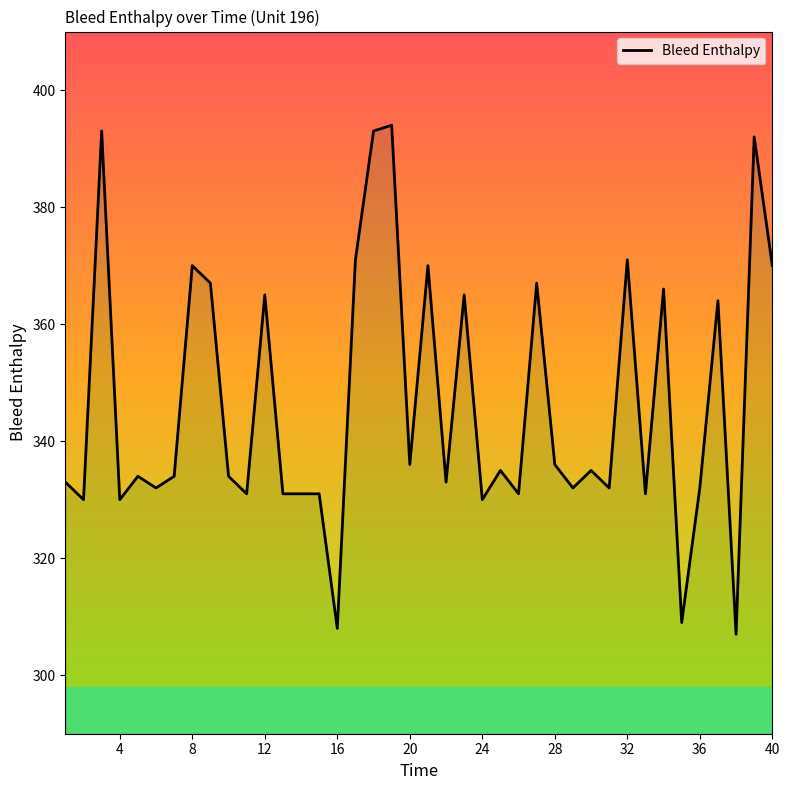

How many data points are above 334?

19